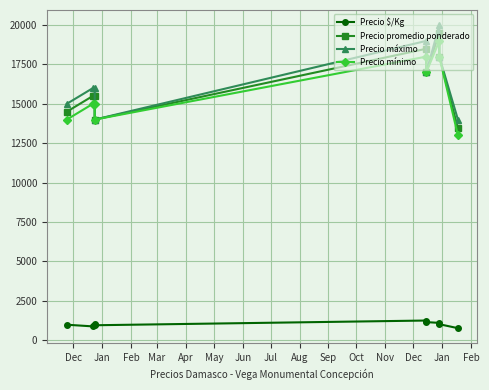

How many interior local valleys does the Precio $/Kg series have?

2